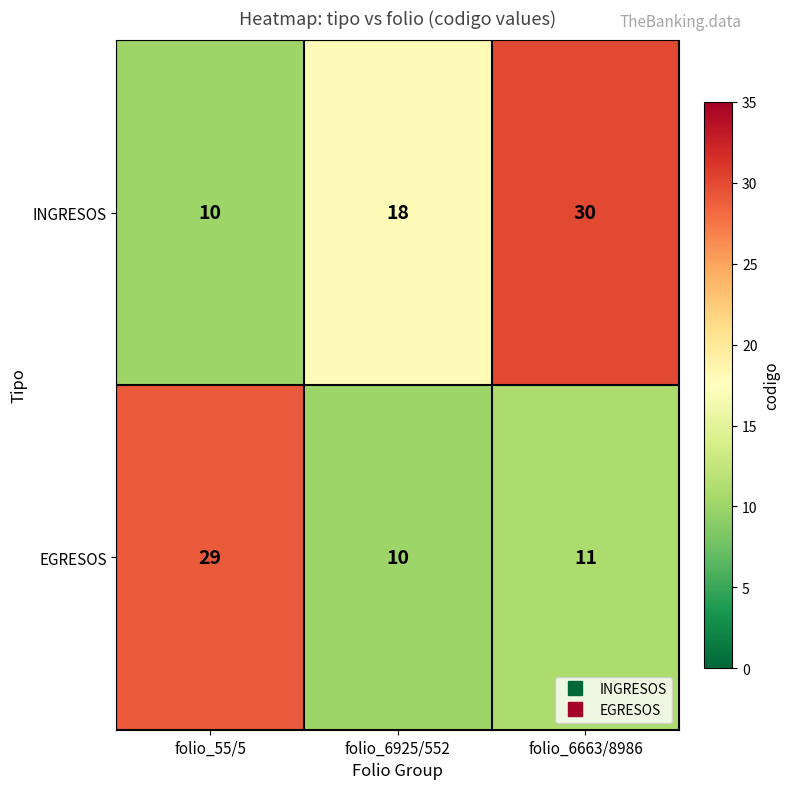

List the series in order of their overall mean, highest first.

INGRESOS, EGRESOS